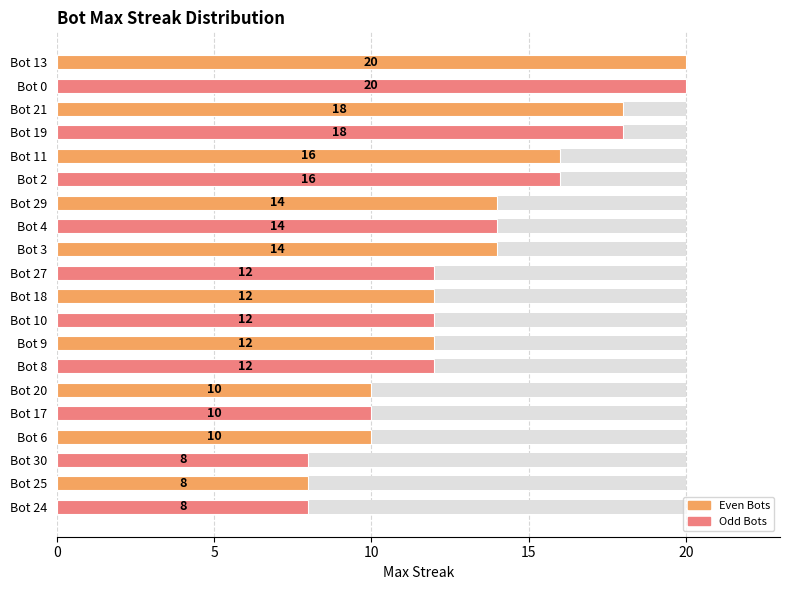

How many bars are there in total?

20